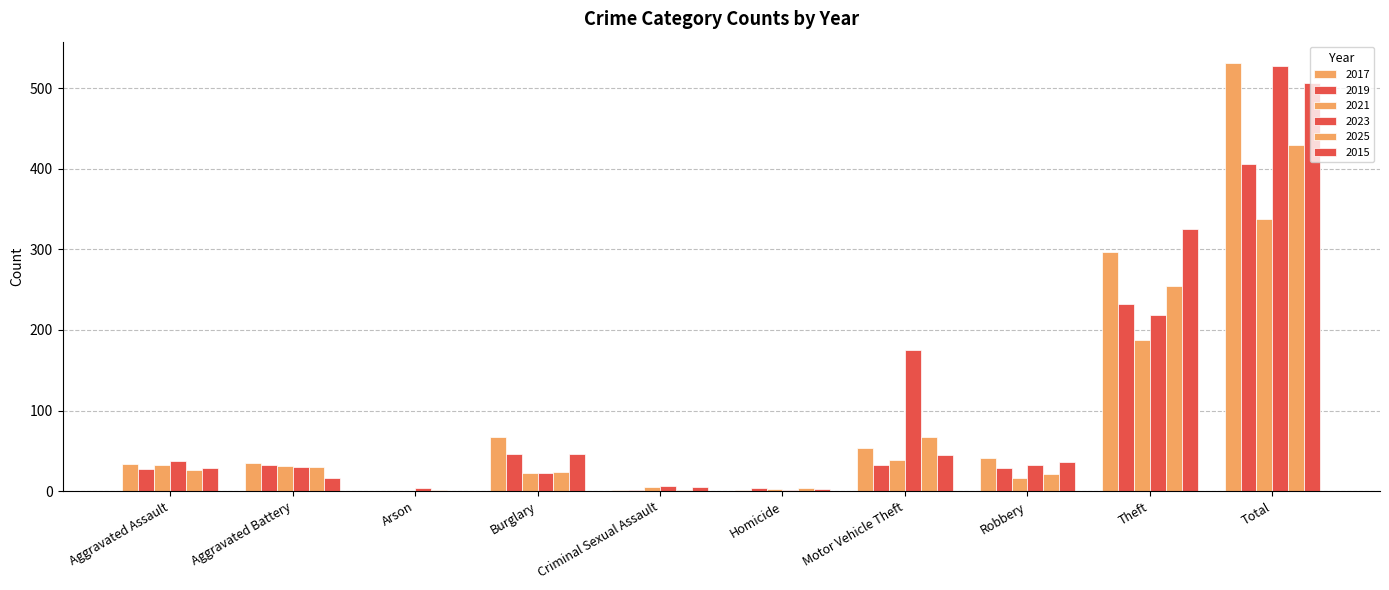

How many groups of bars are there?

10